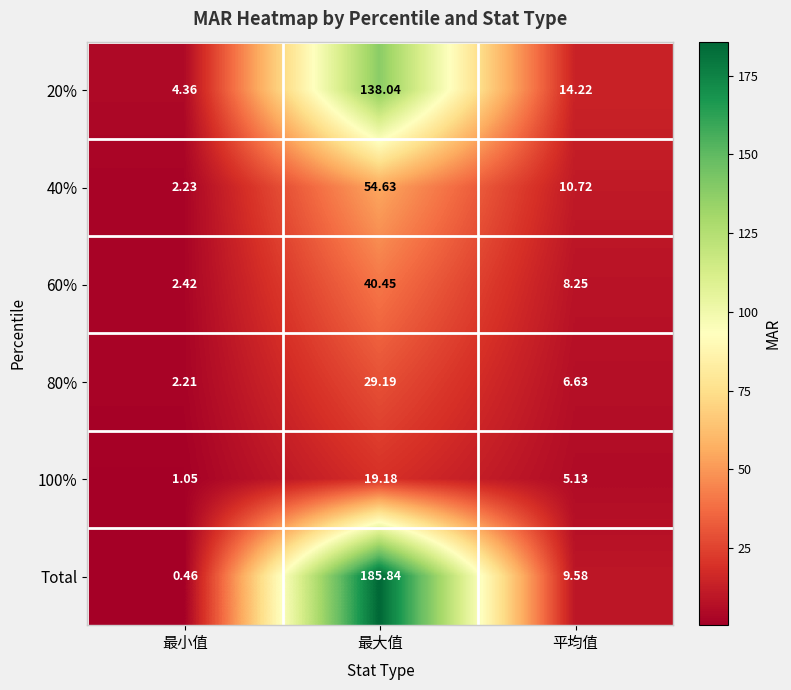

How many series are shown in this chart?

6